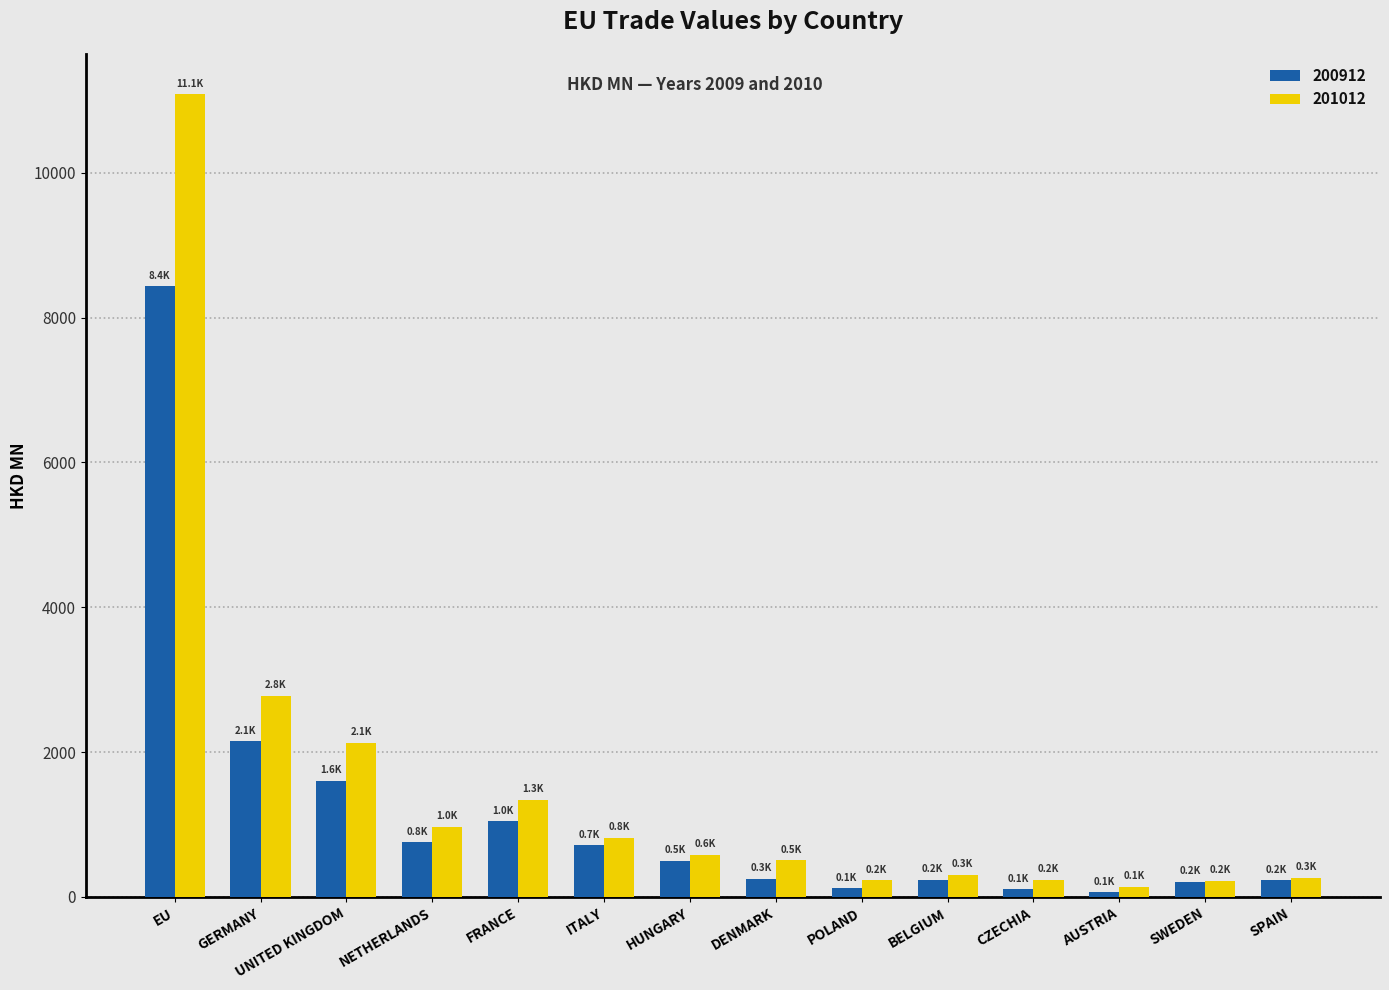

At how many categories does at least one series exceed 2448?

2